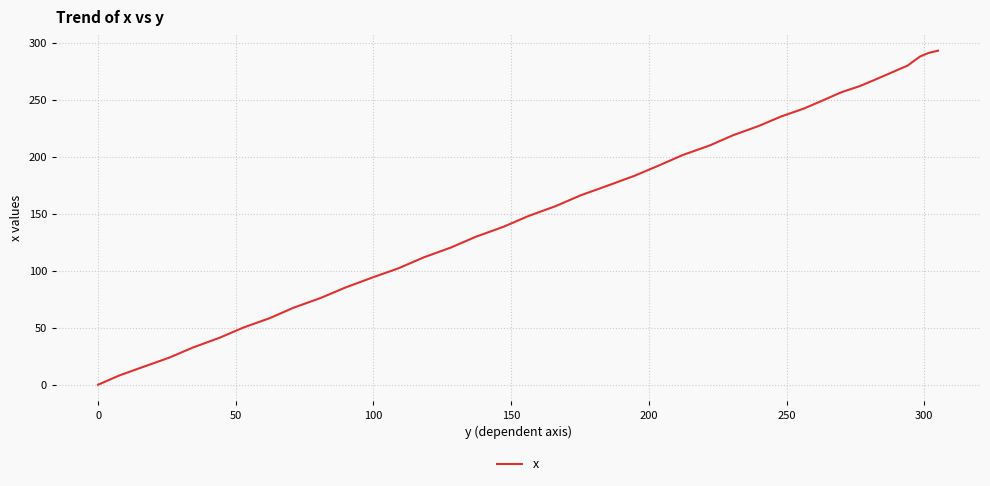

True or false: there are more than 2 points higher than both neighbors.

False